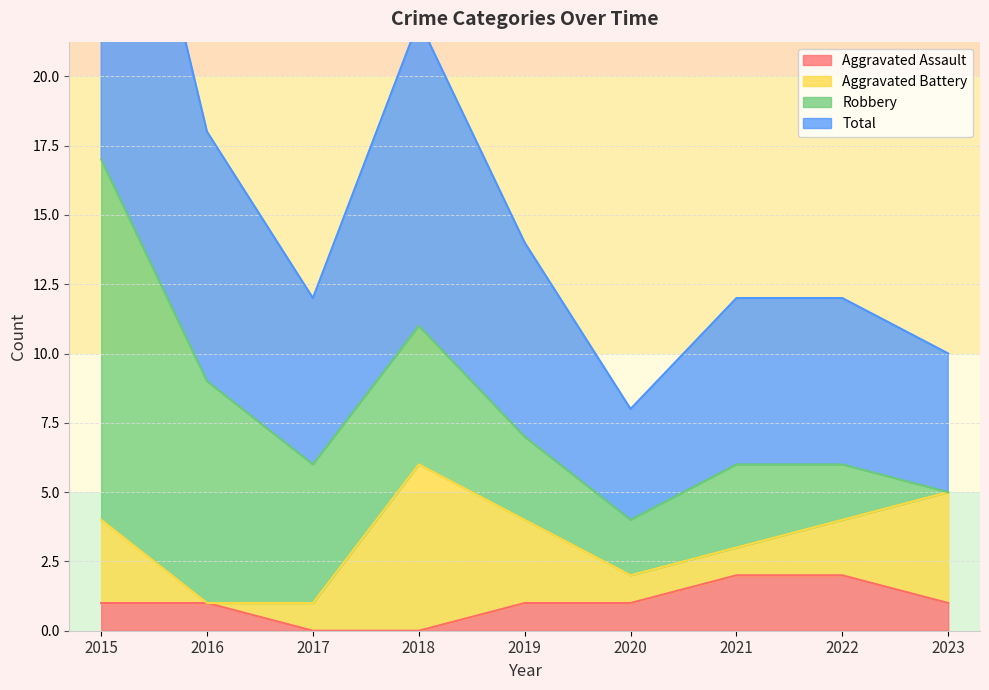

What is the difference between the second highest and second lowest values in the Total series?

6